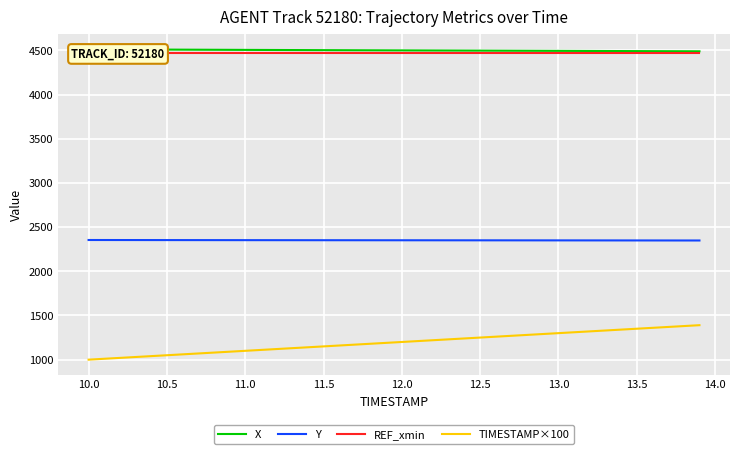

Which series has the widest spread of values?

TIMESTAMP×100